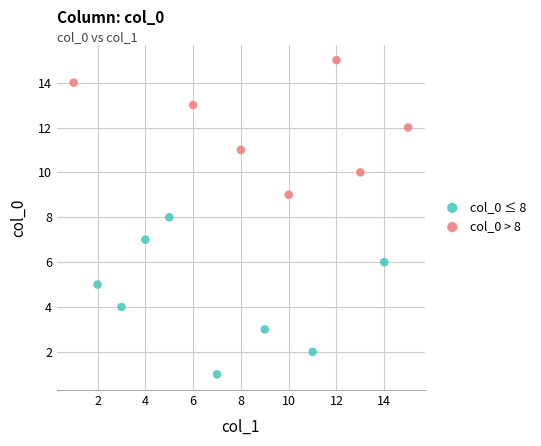

Which series reaches the maximum Y coordinate?

col_0 > 8